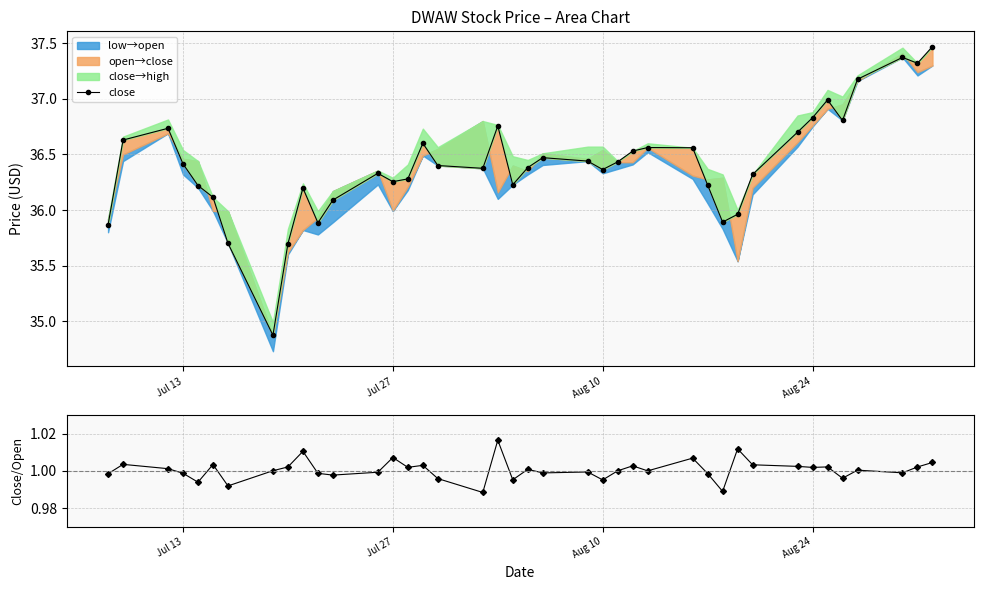

List the series in order of their overall mean, lowest first.

close/open, close